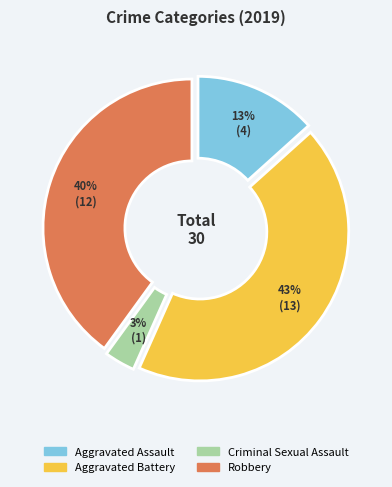

Do Aggravated Battery and Robbery together represent more than half of the pie?

Yes